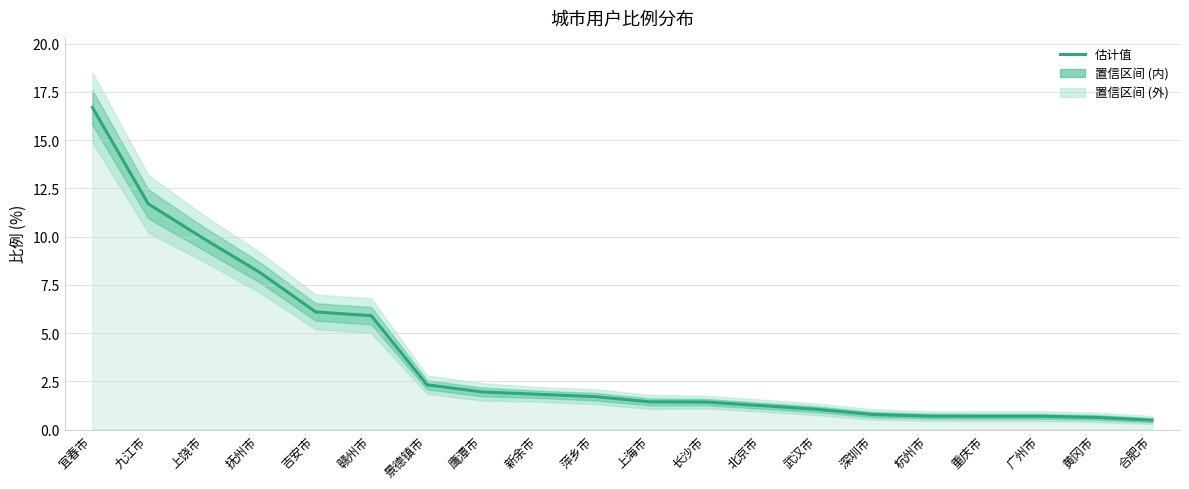

What position from the right is 上海市?

10